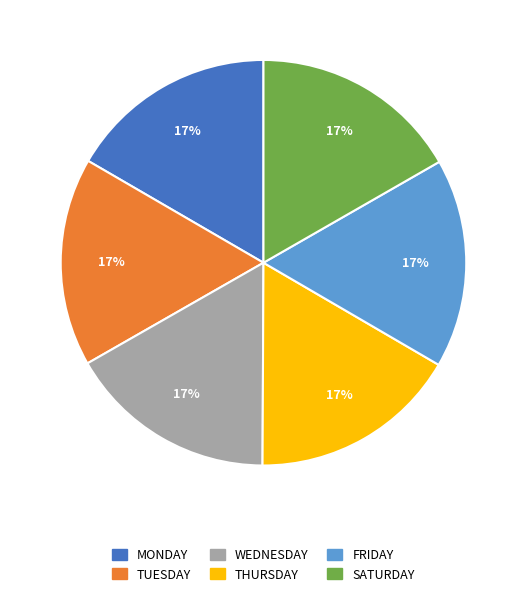

Is it true that MONDAY is 5% of the pie?

False